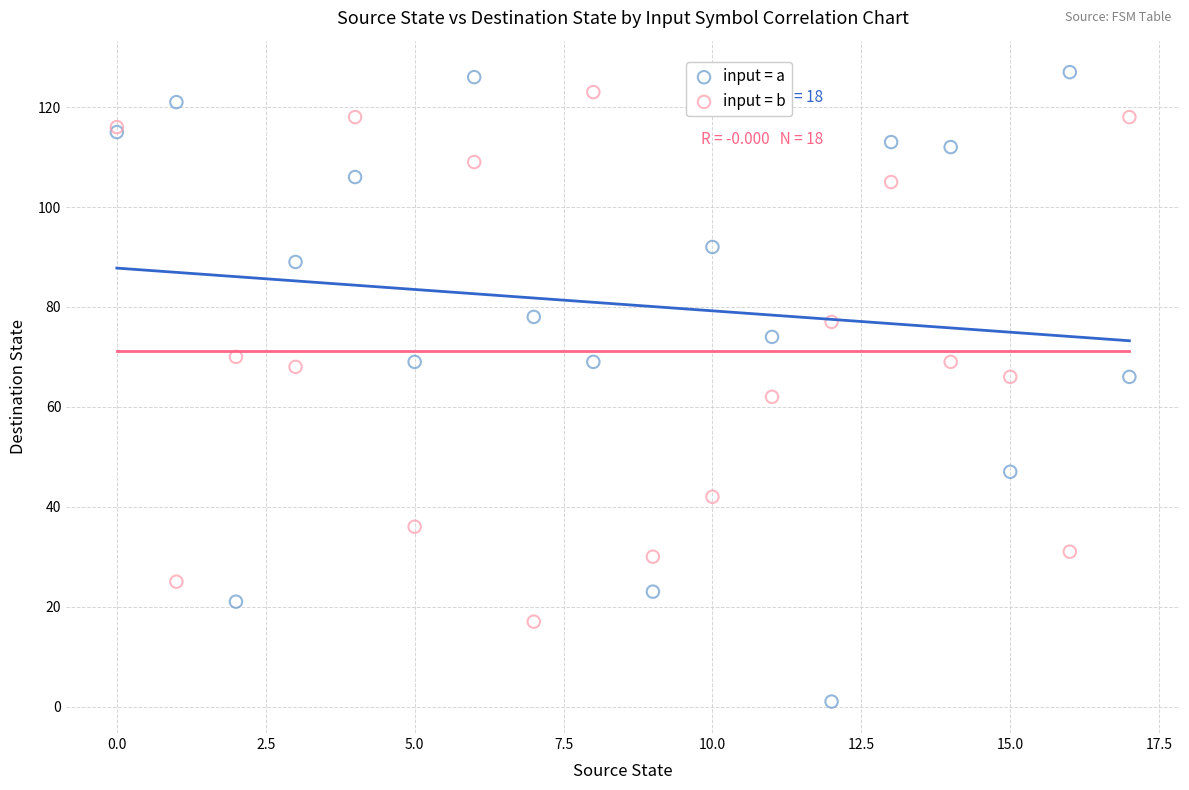

Which series reaches the minimum Y coordinate?

input = a